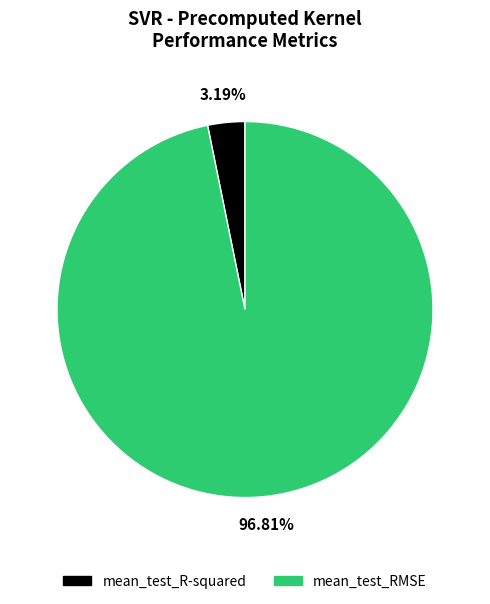

True or false: mean_test_RMSE accounts for 97% of the total.

True